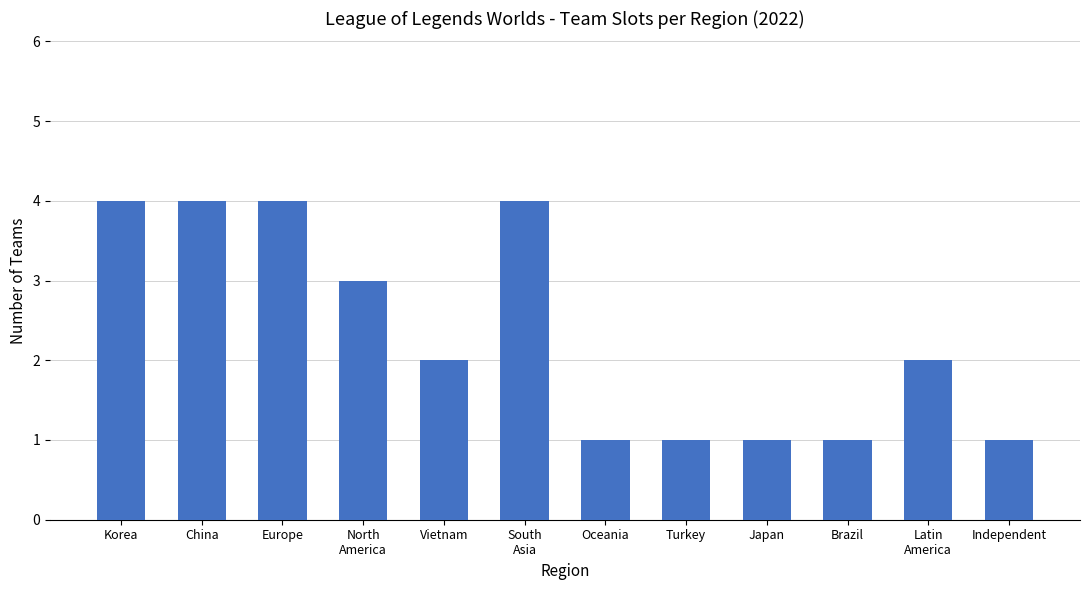

What is the difference between the second highest and second lowest values?

3